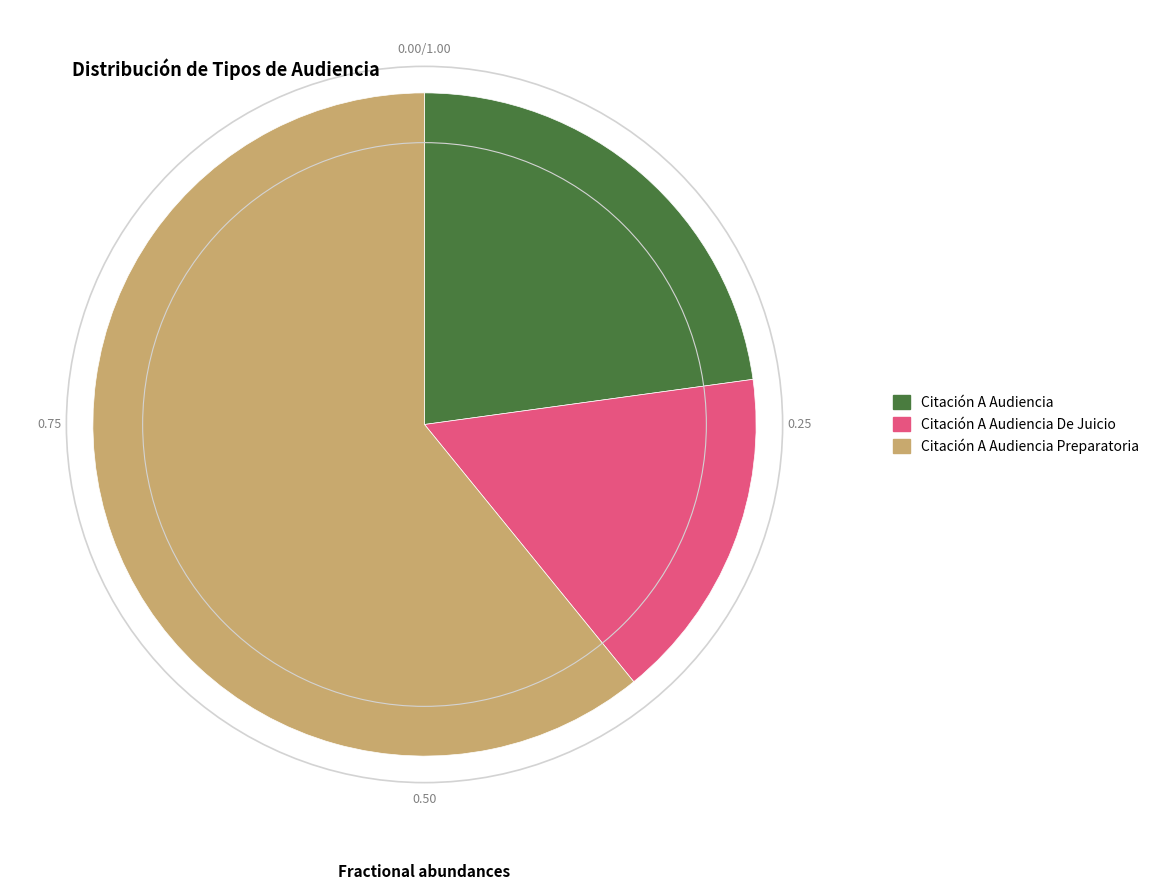

Approximately how many times larger is the value at Citación A Audiencia Preparatoria compared to Citación A Audiencia?

2.7